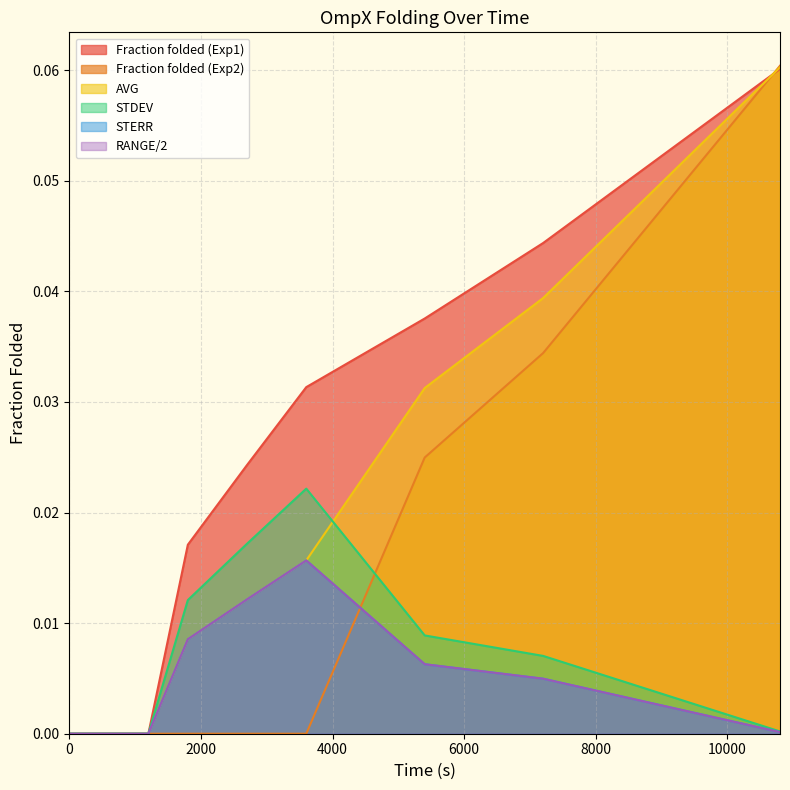

Does the chart display data point markers on the line(s)?

No